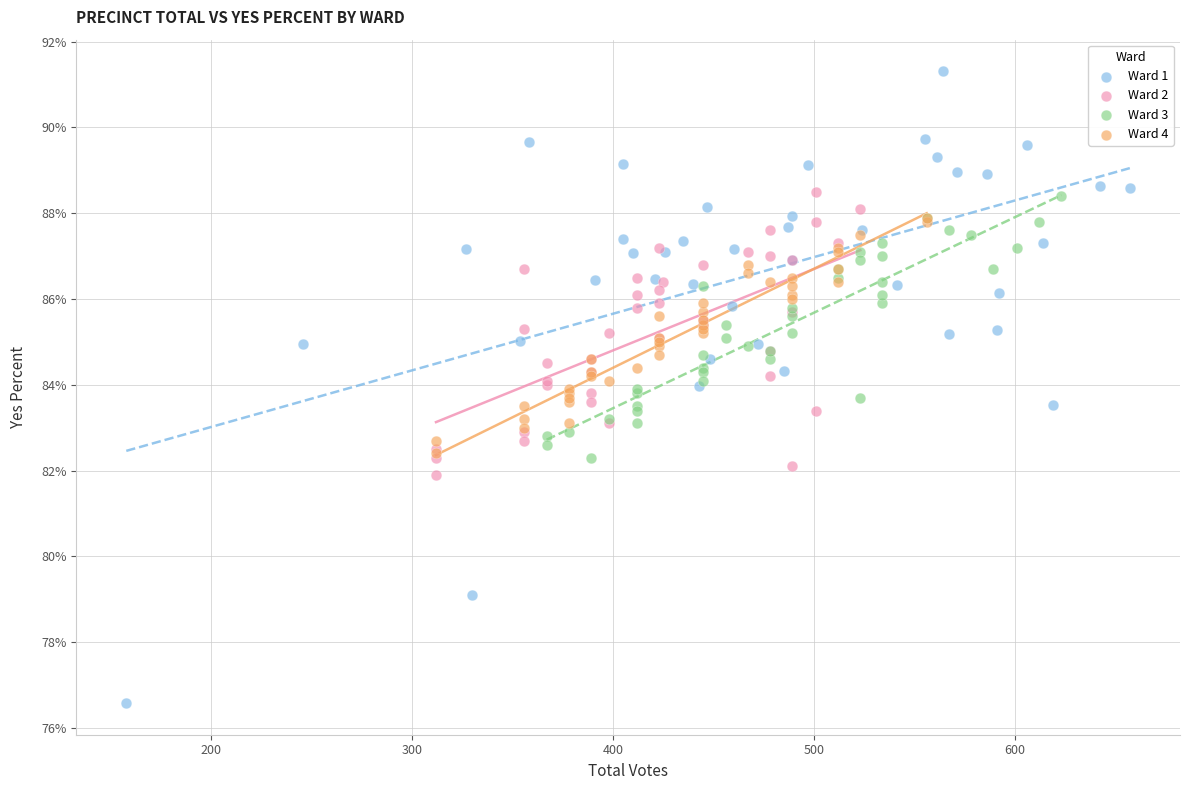

Which series has the largest Y range (max minus min)?

Ward 1